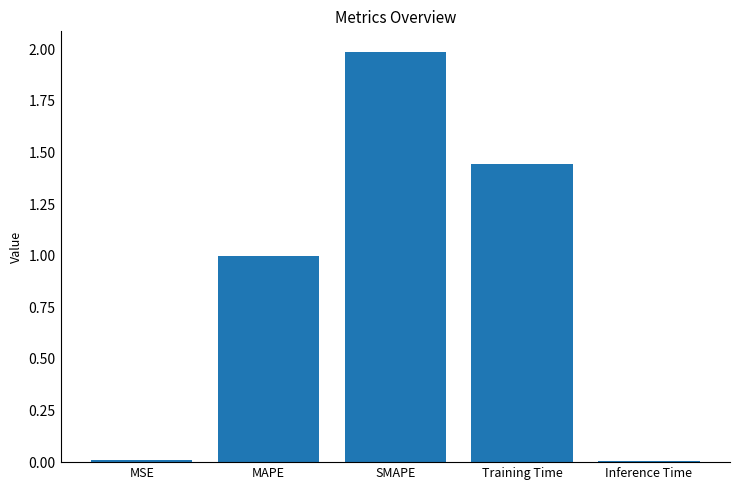

What is the average value?

0.9